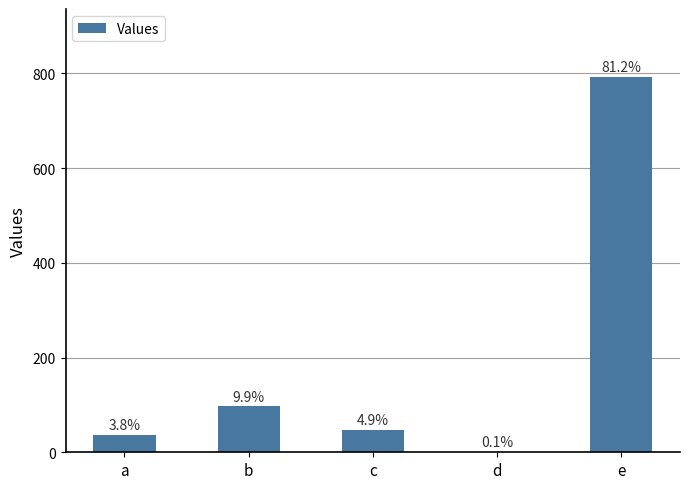

The chart shows a value of 63 at a. True or false?

False